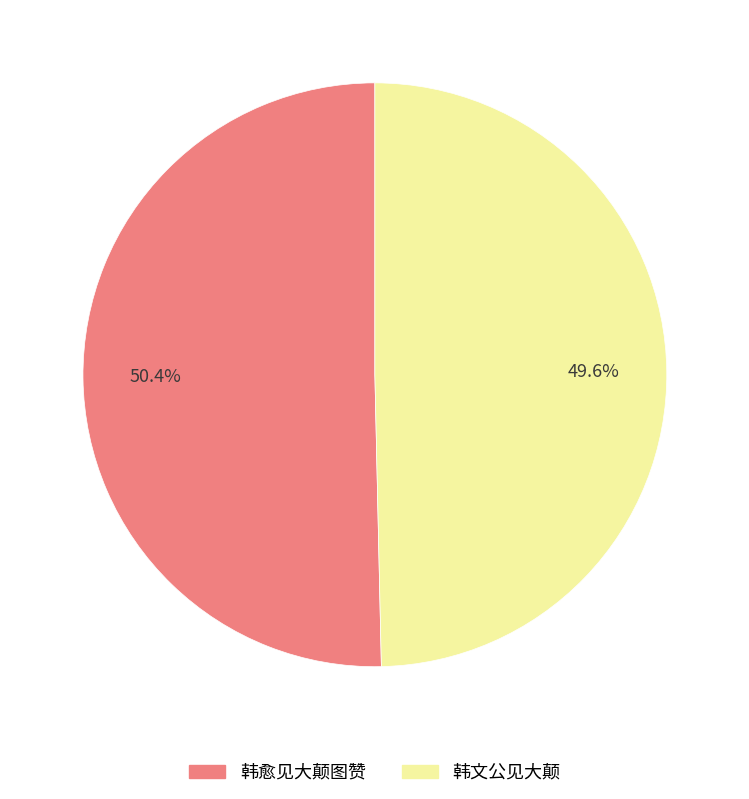

Rank the categories by value from highest to lowest.

韩愈见大颠图赞, 韩文公见大颠